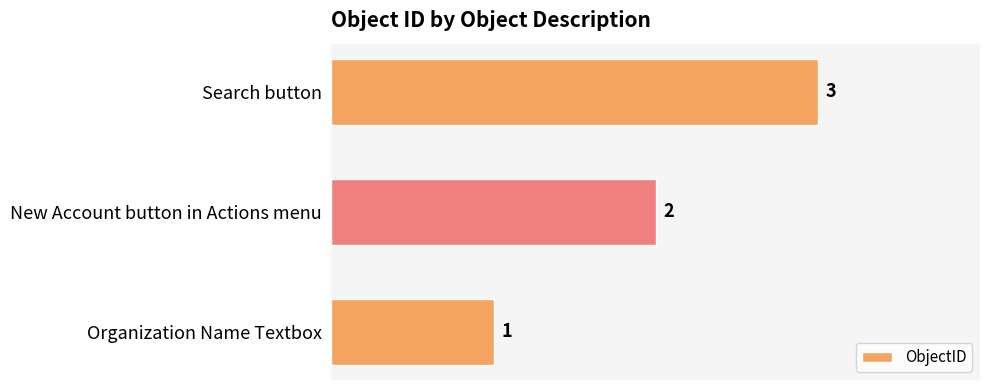

List the labels in order of value, smallest first.

Organization Name Textbox, New Account button in Actions menu, Search button